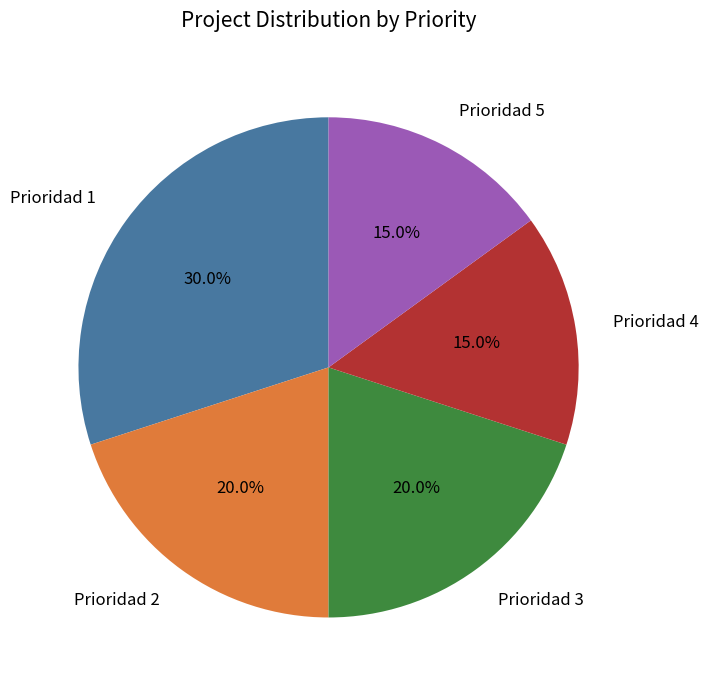

Does any single category account for the majority?

No